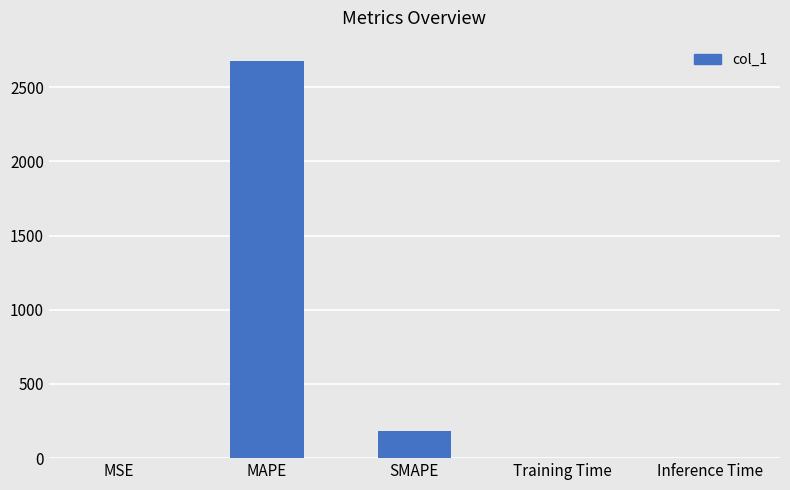

How many data points does each series have?

5